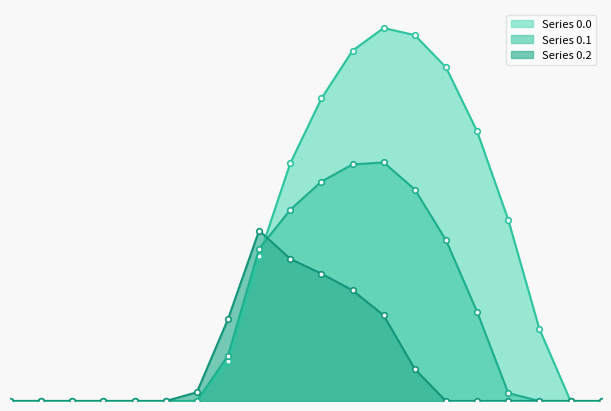

True or false: Series 0.1 has a value of 45.2 at 16.

False